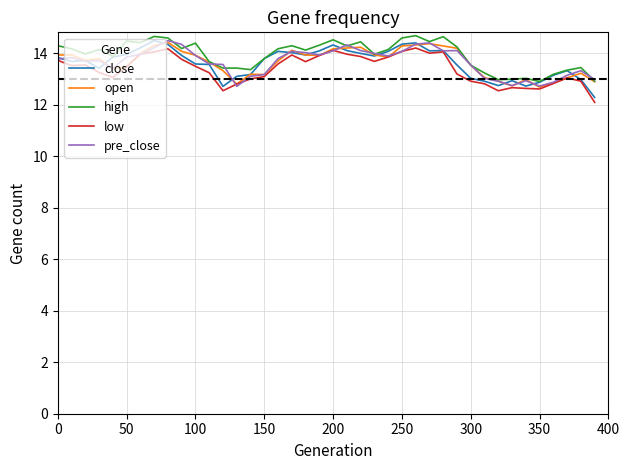

What is the highest value of the close series?

14.5